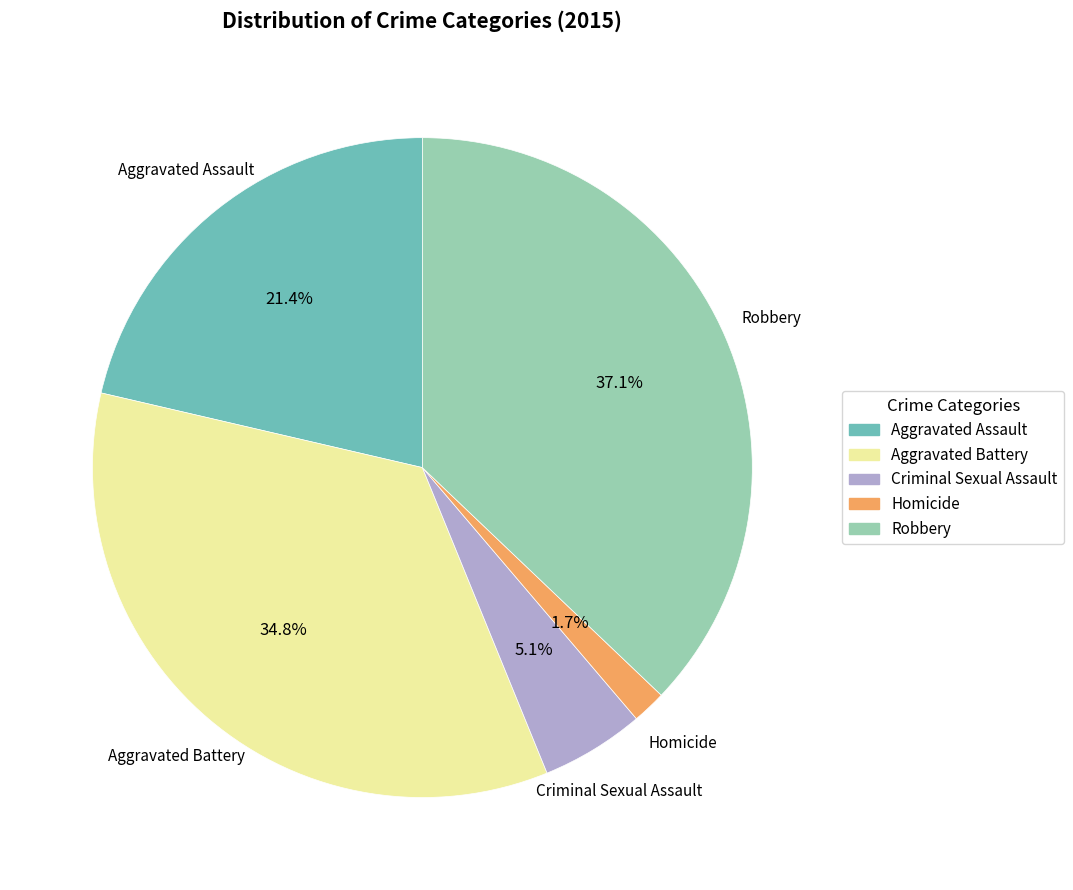

Count the number of slices in the pie.

5